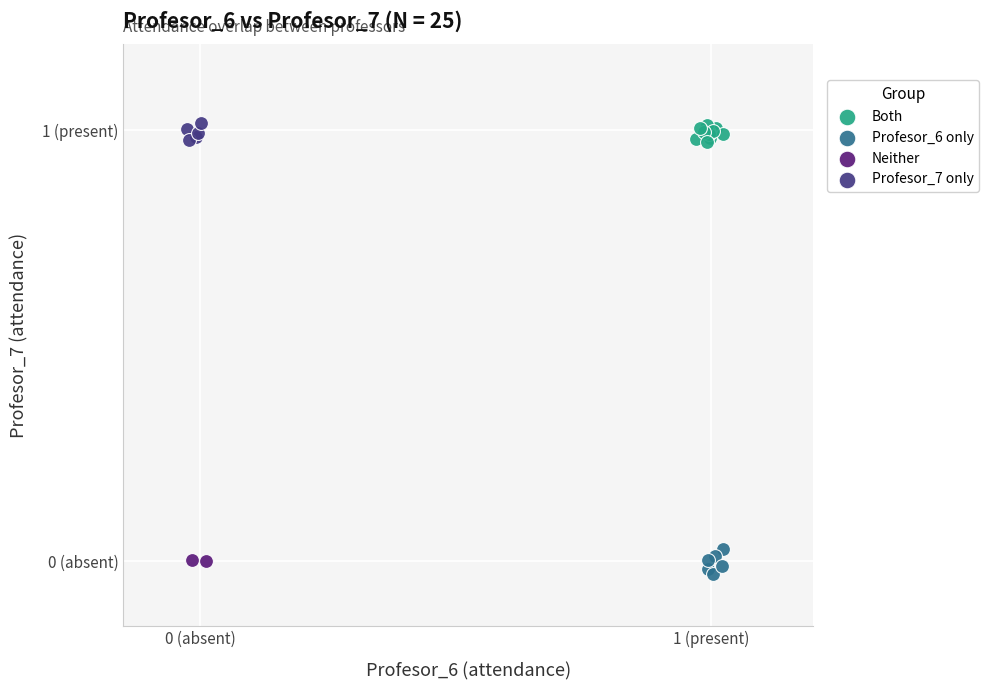

Which series reaches the minimum Y coordinate?

Profesor_6 only